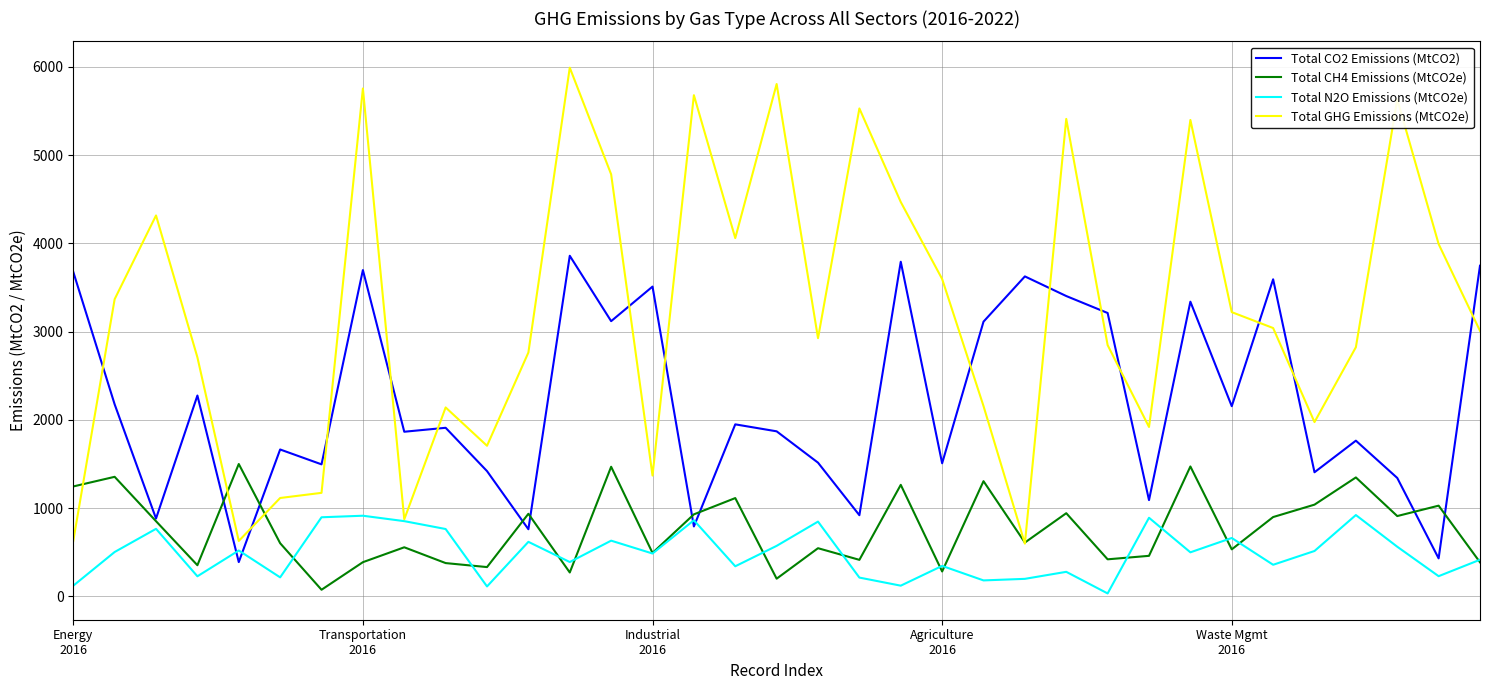

Which series has the largest range (max minus min)?

Total GHG Emissions (MtCO2e)